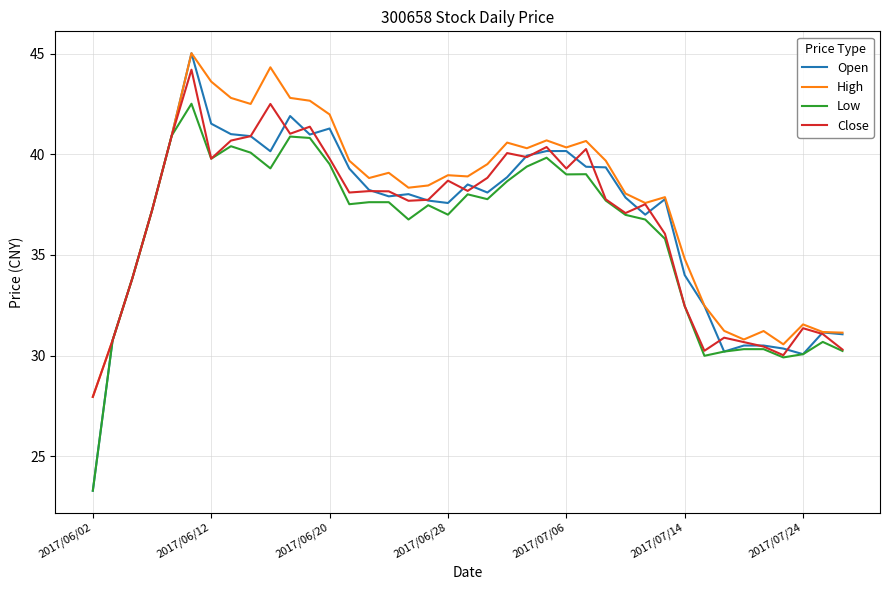

Which series has the widest spread of values?

Open